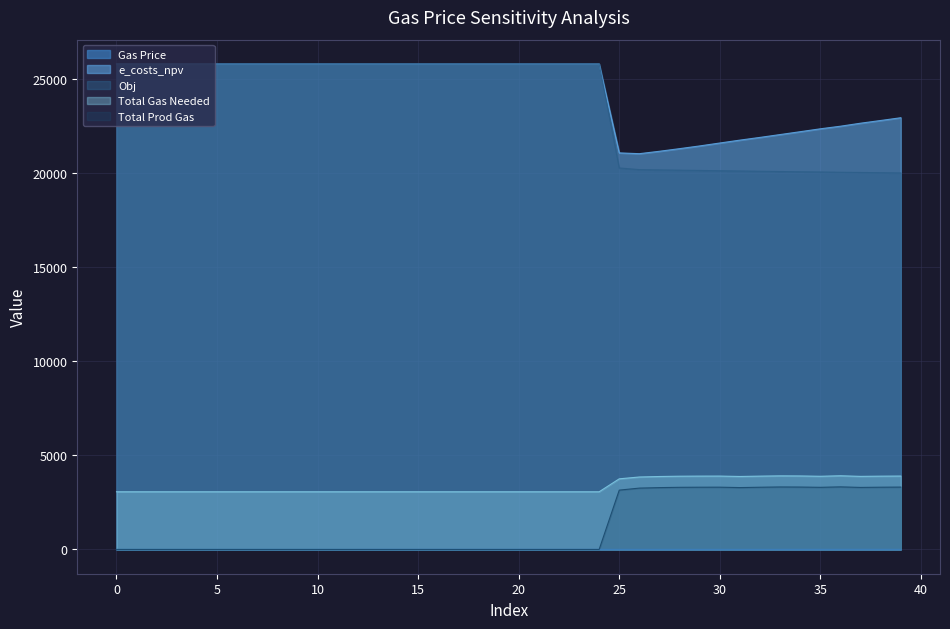

What is the sum of all e_costs_npv values?

974676.0